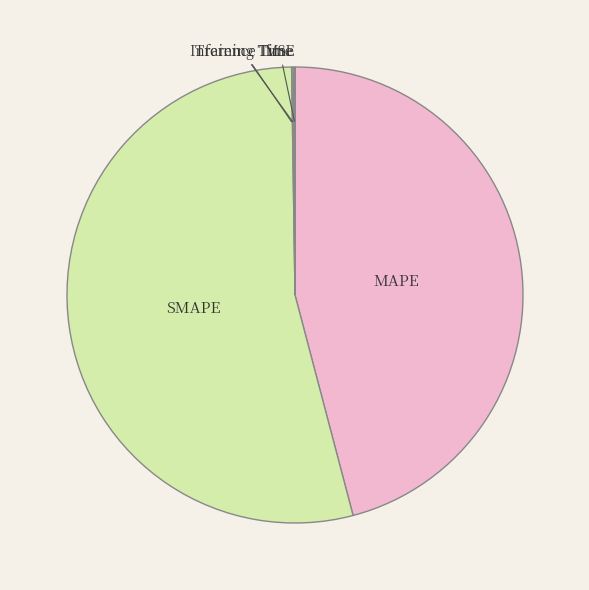

What is the ratio of the value at MAPE to the value at SMAPE?

0.9